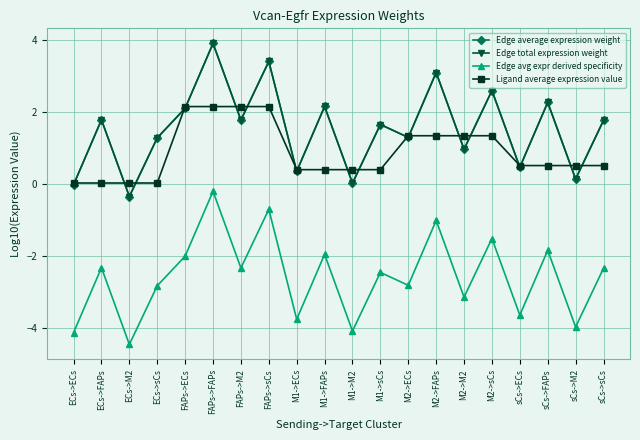

What is the difference between the second highest and second lowest values in the Edge avg expr derived specificity series?

3.4